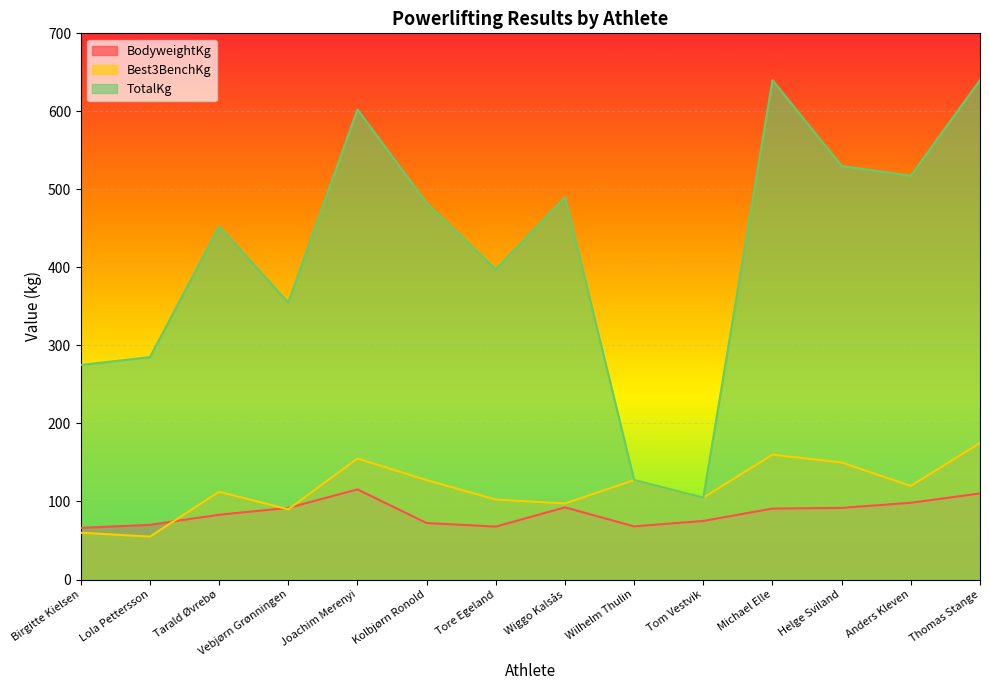

What is the label of the 4th point from the left?

Vebjørn Grønningen